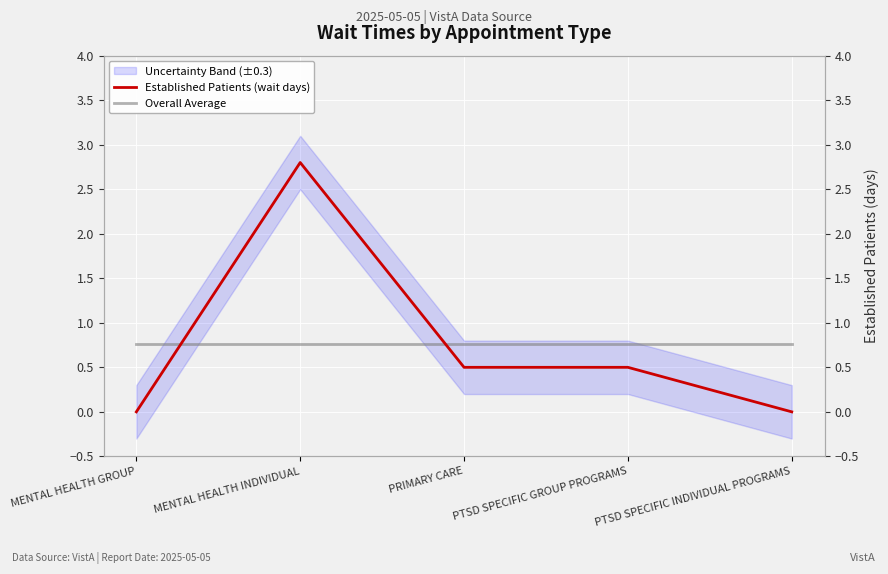

True or false: Overall Average has more than 2 interior local peaks.

False